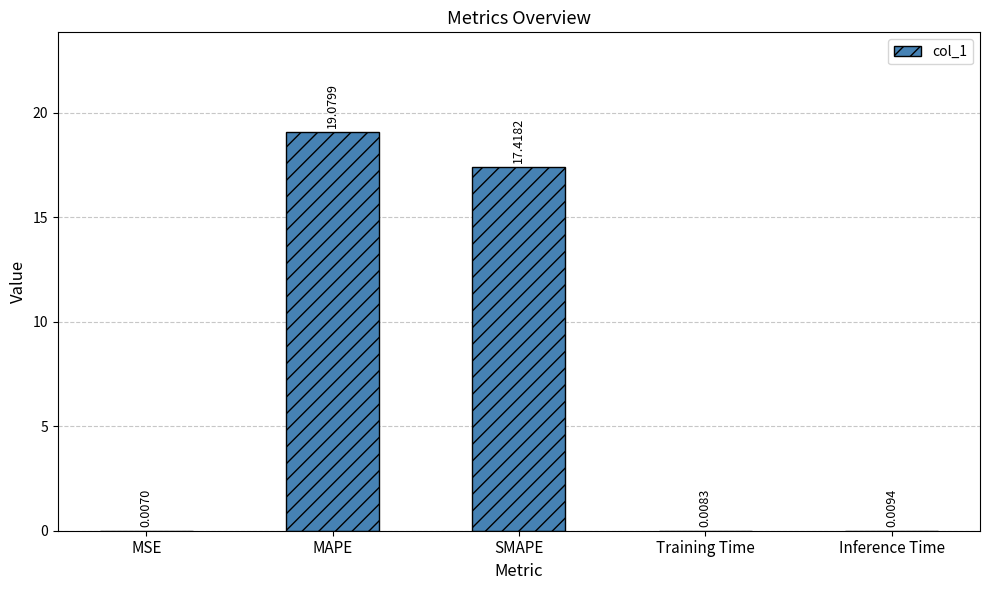

What is the sum of the values at Inference Time and SMAPE?

17.4